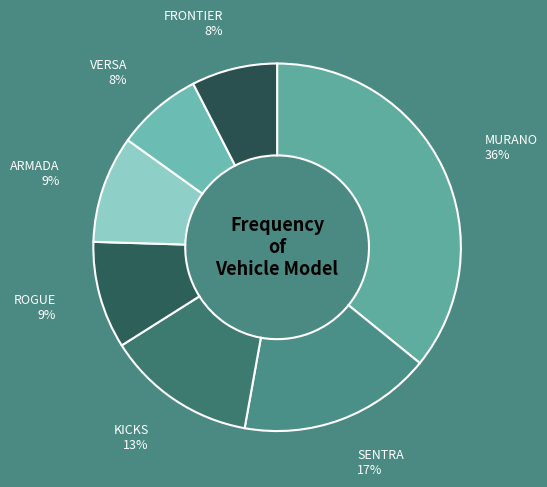

How many segments does this pie chart have?

7